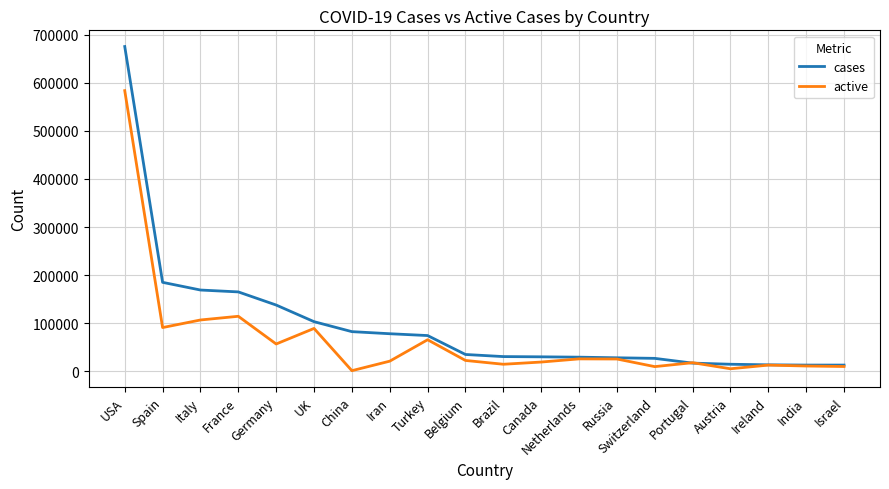

Rank the series by their average value, from highest to lowest.

cases, active